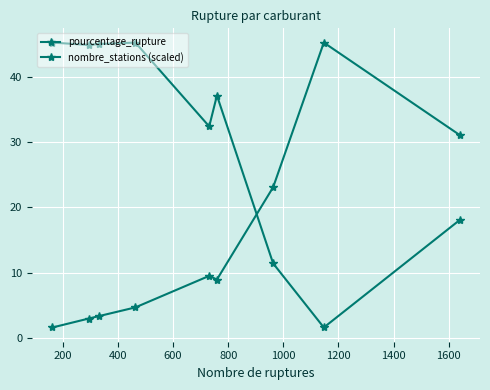

True or false: nombre_stations (scaled) and pourcentage_rupture cross at least once.

True